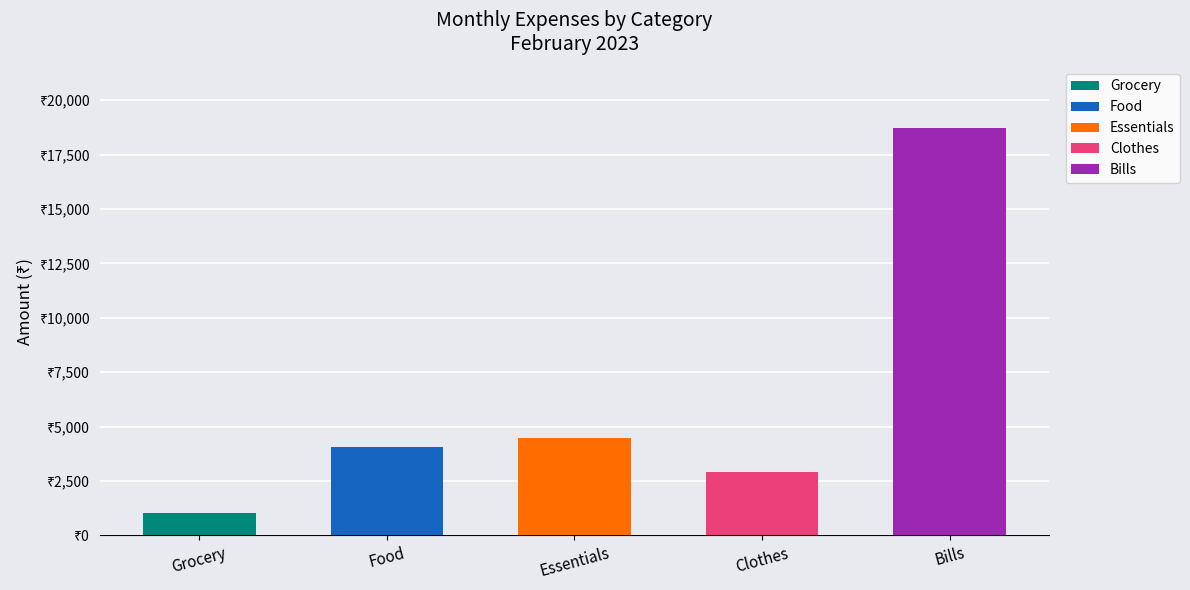

Between Clothes and Bills, which series saw the biggest shift?

Bills